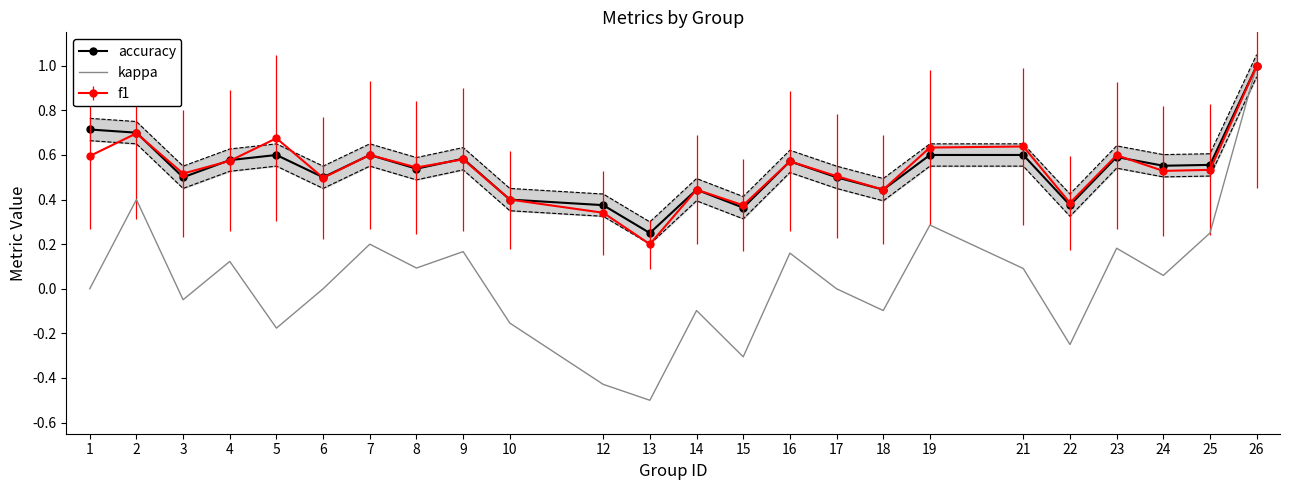

True or false: accuracy and kappa intersect in this chart.

False